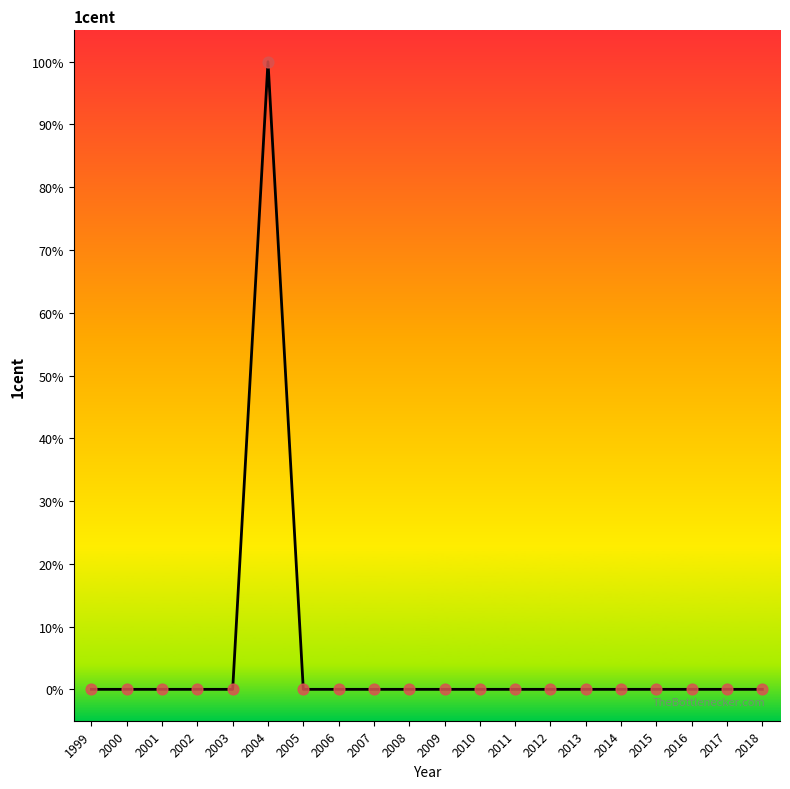

Is this an area chart (filled region under the line)?

Yes